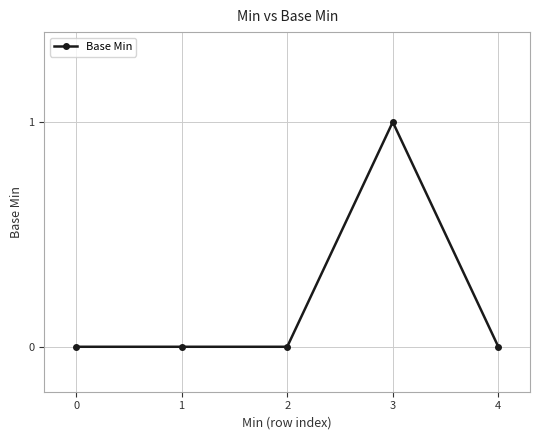

True or false: the data has more than 2 interior local peaks.

False